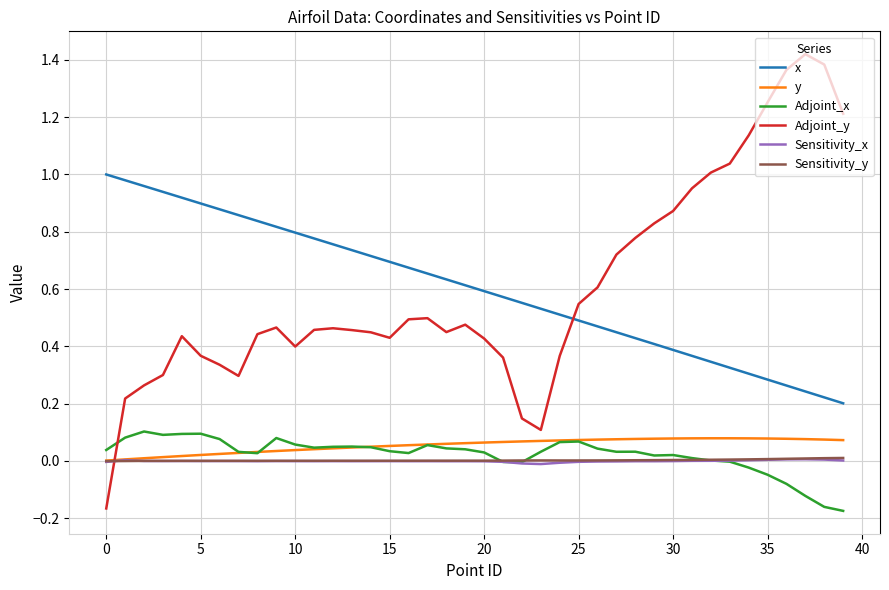

True or false: Sensitivity_y and x intersect in this chart.

False